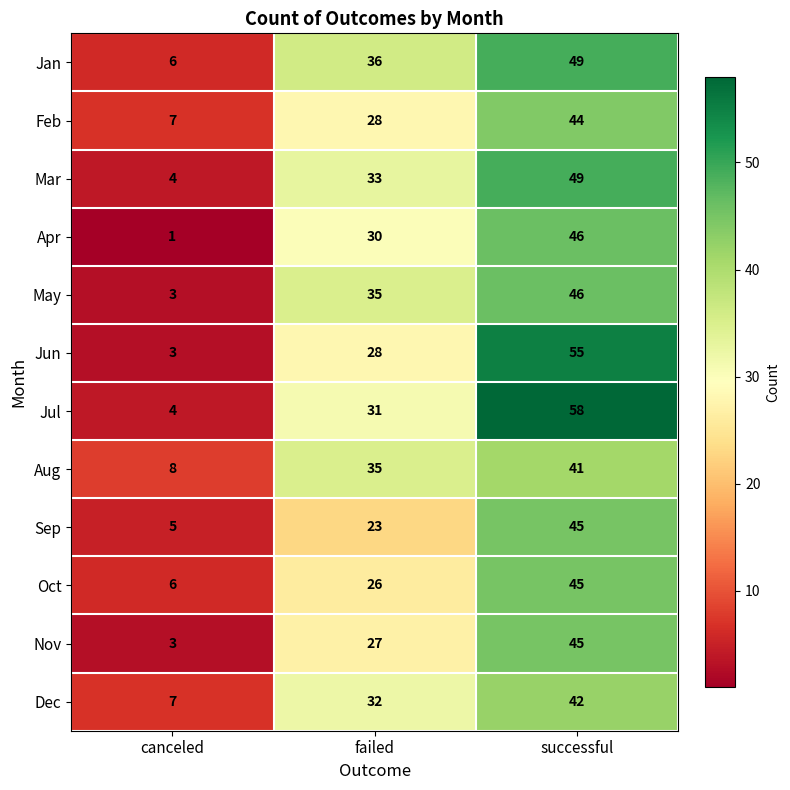

How many Dec values are between 7 and 42?

3